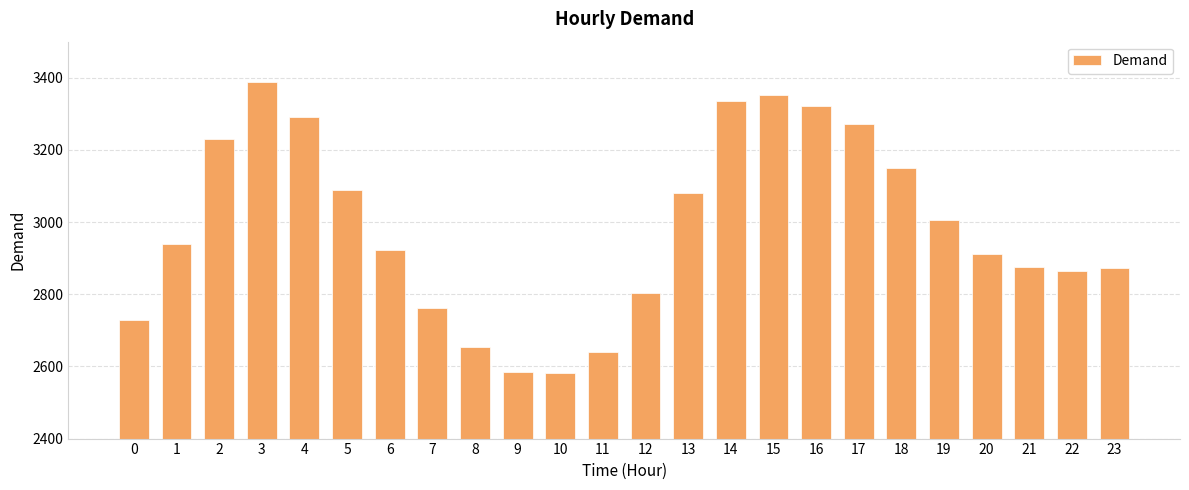

What is the value of the 8th bar from the left?

2763